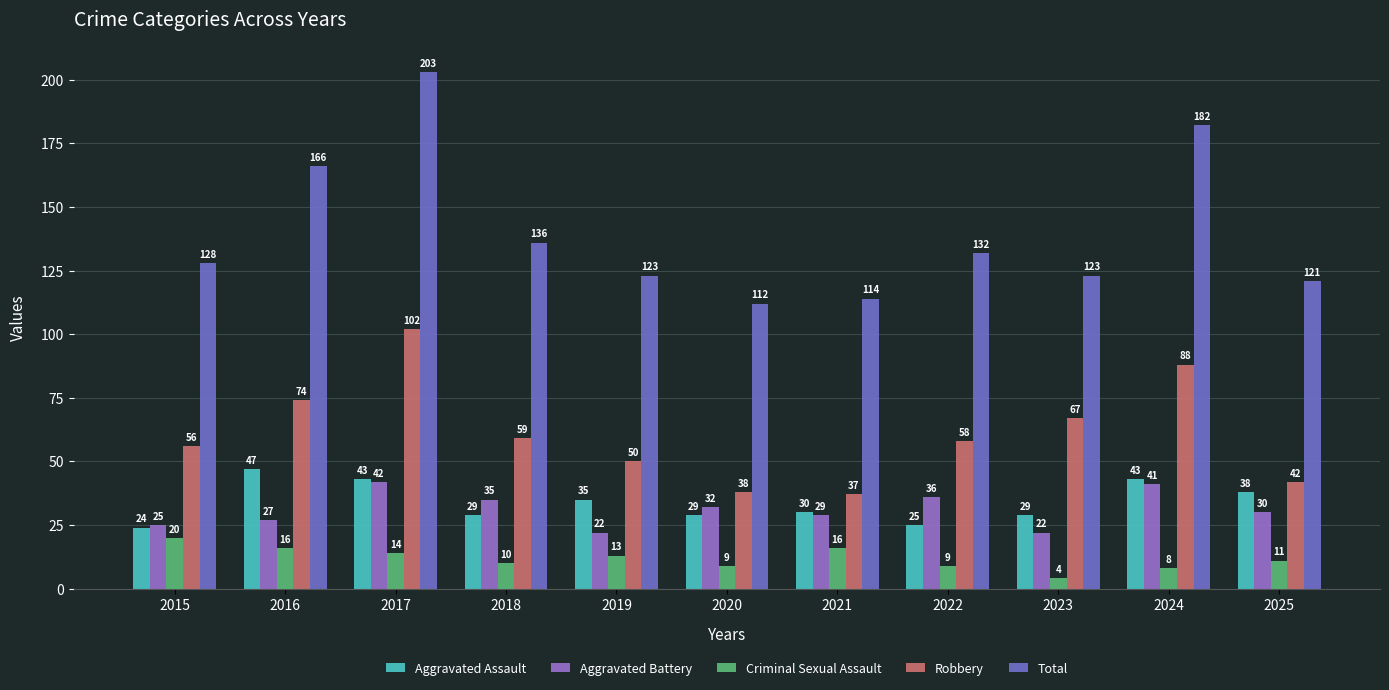

What is the spread (max minus min) of values at 2021?

98